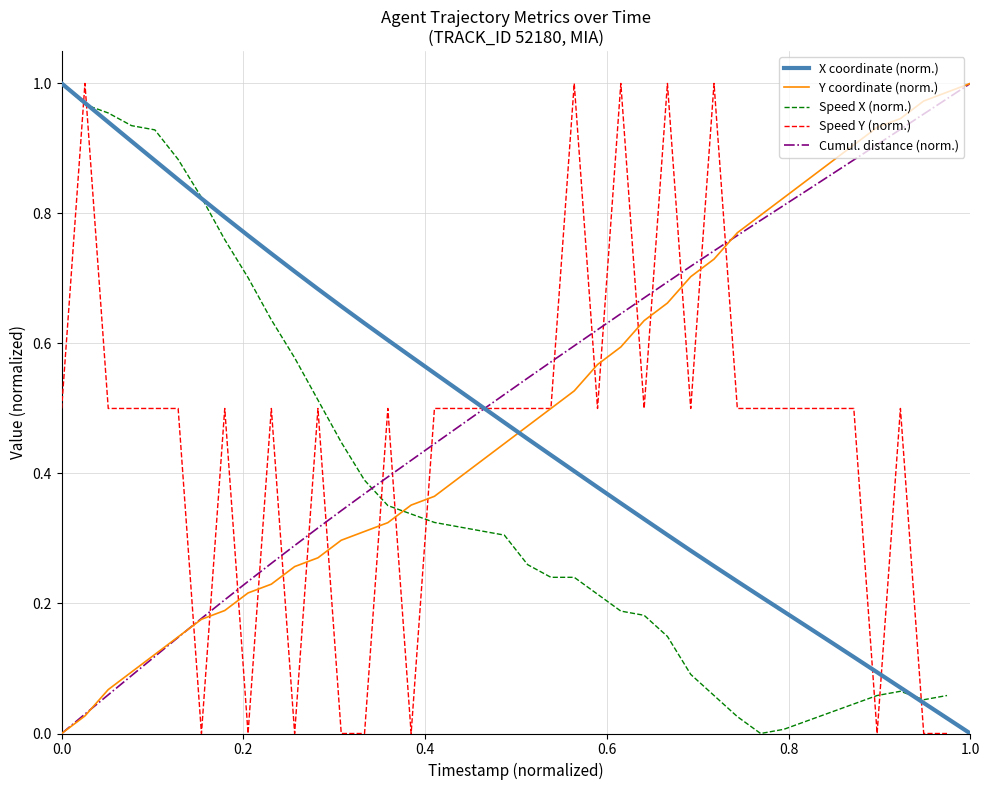

True or false: Y and X intersect in this chart.

True